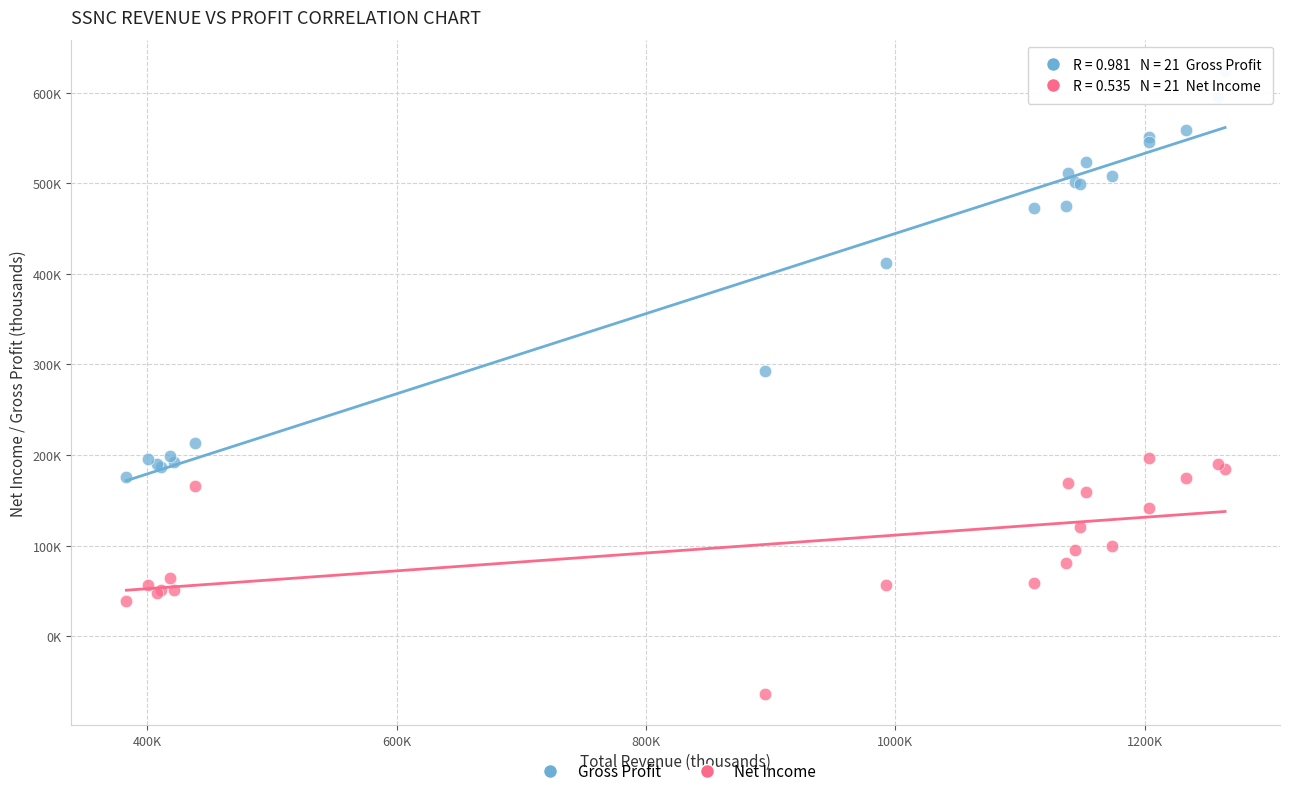

What are all the series names shown in the legend?

Gross Profit, Net Income